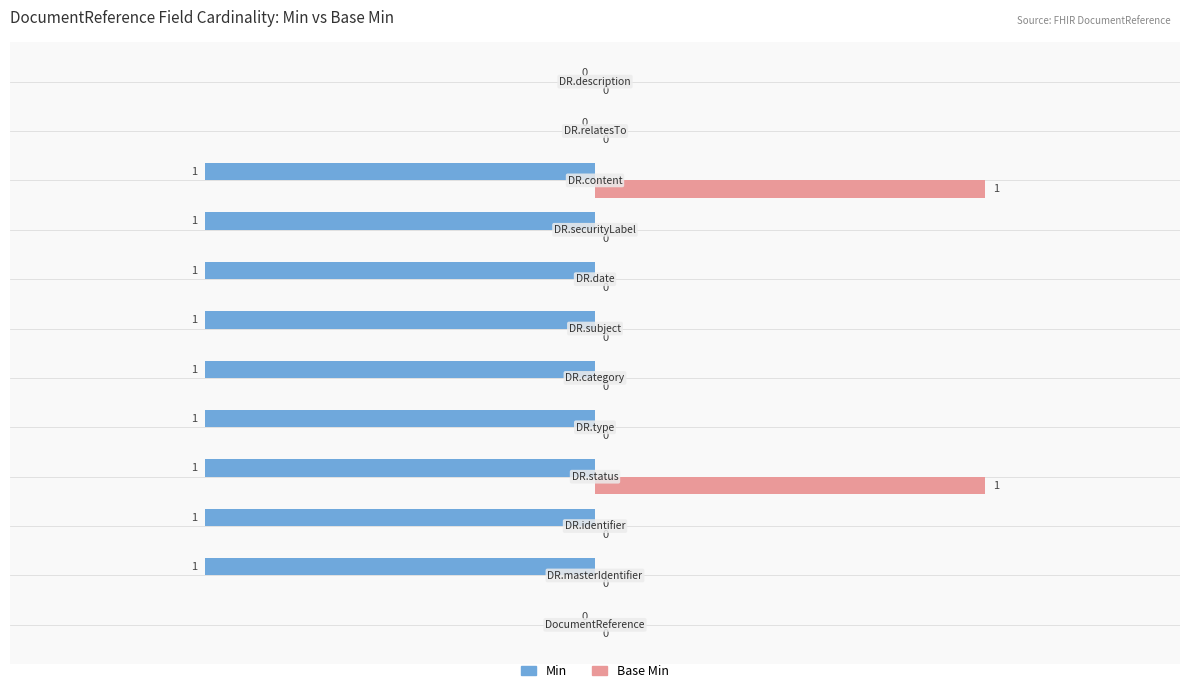

Which series has the largest total across all categories?

Base Min